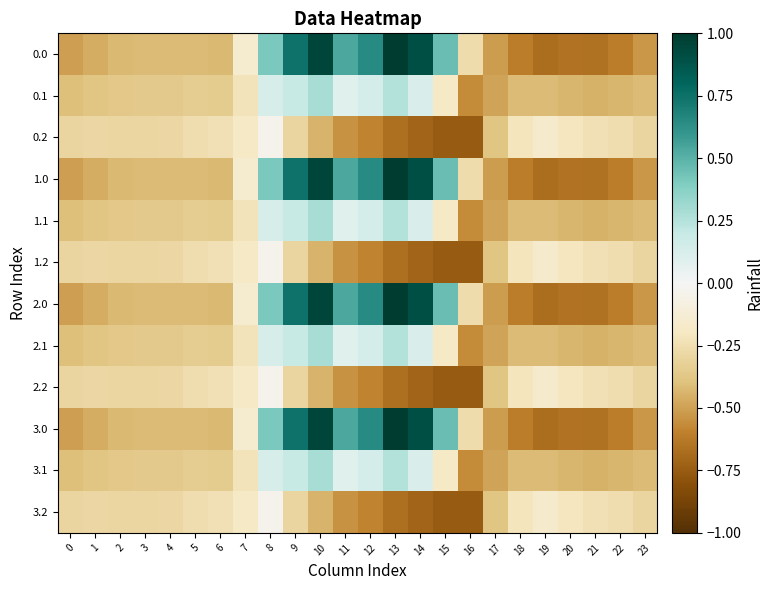

Which category has the lowest value across all series?

16